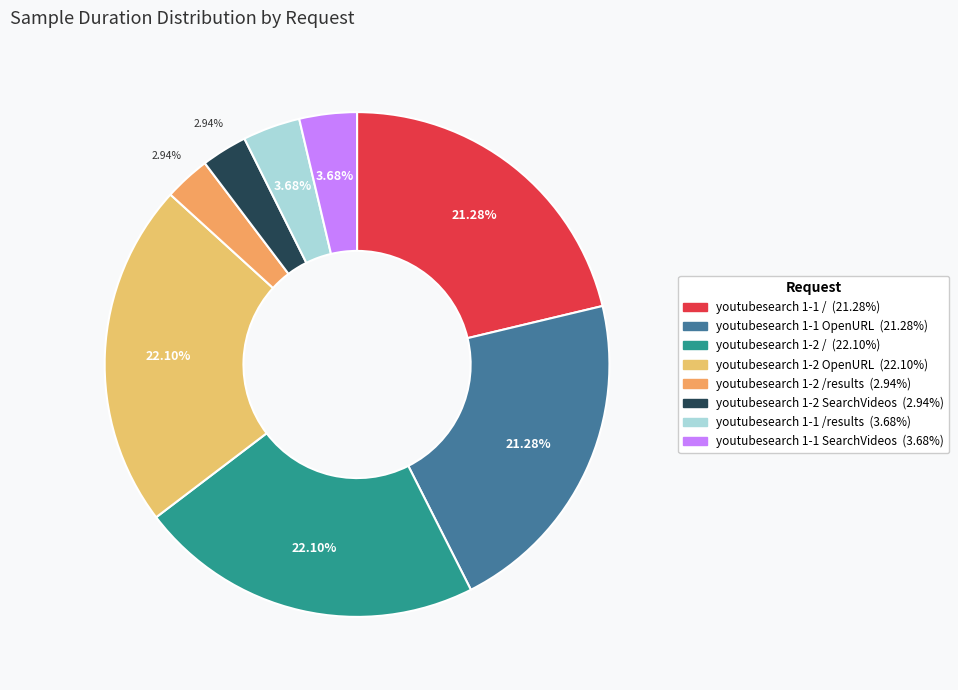

Is there any slice that represents more than half of the pie?

No